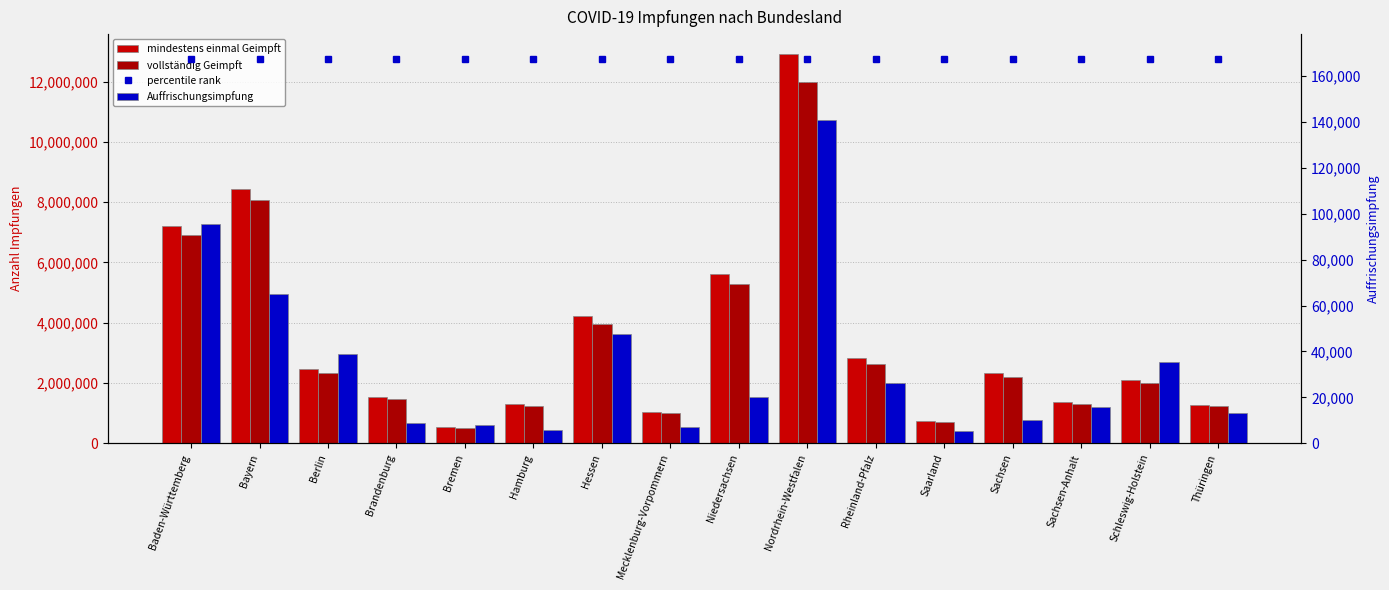

True or false: mindestens einmal Geimpft has a value of 2386121.3 at Sachsen-Anhalt.

False